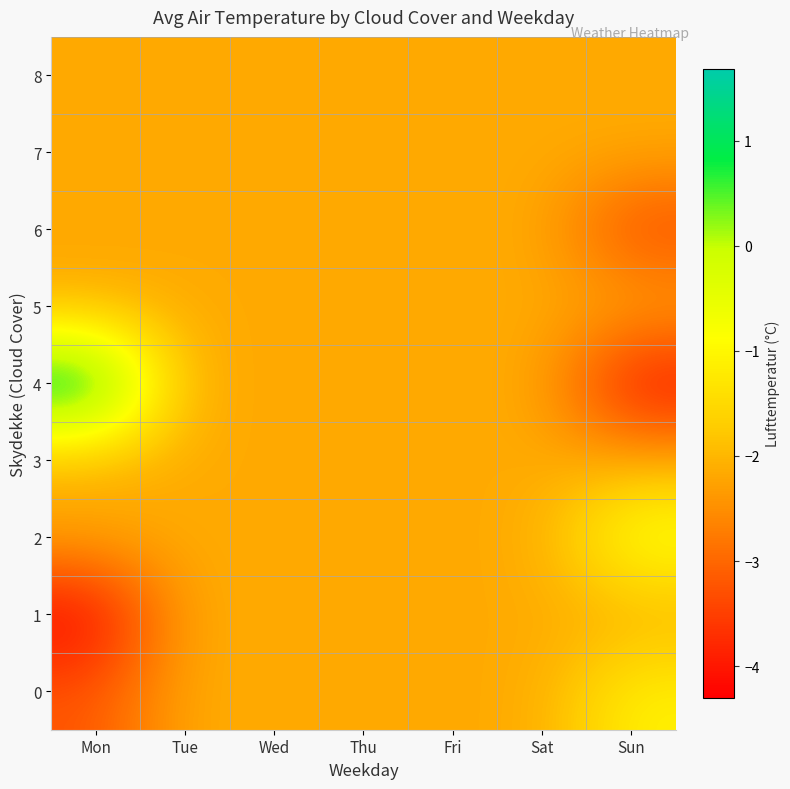

Rank the series by their maximum value, from lowest to highest.

1, 3, 5, 6, 7, 8, 0, 2, 4